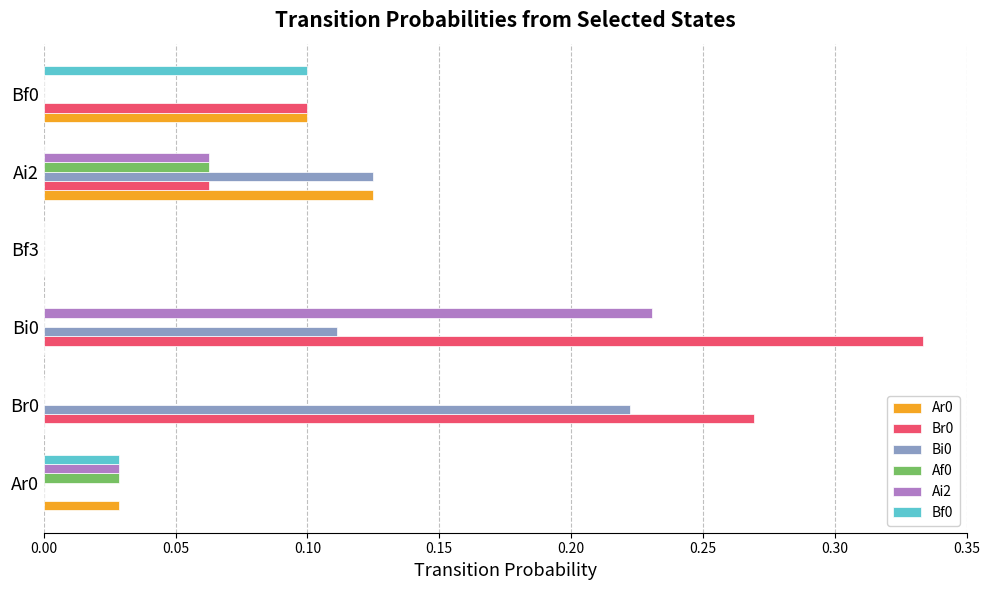

Which category has the highest value in the Ar0 series?

Ai2